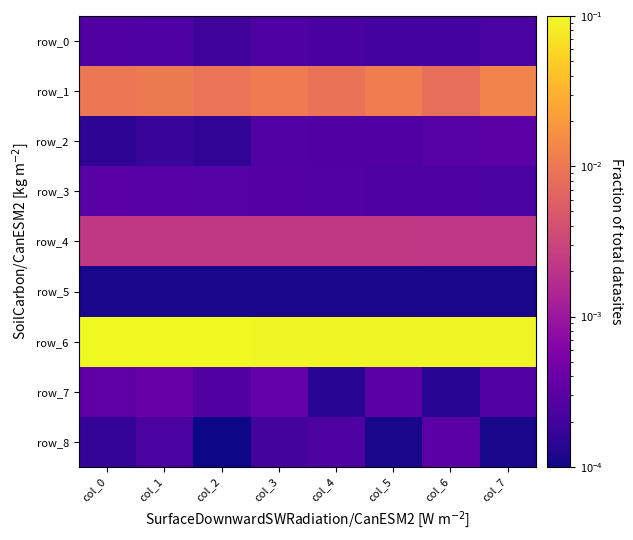

Reading right to left, what are all the values shown in this chart?

row_0: col_7=0.0	col_6=0.0	col_5=0.0	col_4=0.0	col_3=0.0	col_2=0.0	col_1=0.0	col_0=0.0
row_1: col_7=0.0	col_6=0.0	col_5=0.0	col_4=0.0	col_3=0.0	col_2=0.0	col_1=0.0	col_0=0.0
row_2: col_7=0.0	col_6=0.0	col_5=0.0	col_4=0.0	col_3=0.0	col_2=0.0	col_1=0.0	col_0=0.0
row_3: col_7=0.0	col_6=0.0	col_5=0.0	col_4=0.0	col_3=0.0	col_2=0.0	col_1=0.0	col_0=0.0
row_4: col_7=0.0	col_6=0.0	col_5=0.0	col_4=0.0	col_3=0.0	col_2=0.0	col_1=0.0	col_0=0.0
row_5: col_7=0.0	col_6=0.0	col_5=0.0	col_4=0.0	col_3=0.0	col_2=0.0	col_1=0.0	col_0=0.0
row_6: col_7=0.1	col_6=0.1	col_5=0.1	col_4=0.1	col_3=0.1	col_2=0.1	col_1=0.1	col_0=0.1
row_7: col_7=0.0	col_6=0.0	col_5=0.0	col_4=0.0	col_3=0.0	col_2=0.0	col_1=0.0	col_0=0.0
row_8: col_7=0.0	col_6=0.0	col_5=0.0	col_4=0.0	col_3=0.0	col_2=0.0	col_1=0.0	col_0=0.0